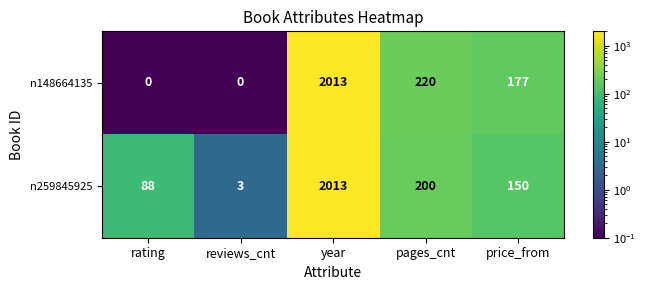

Which label corresponds to the largest value in the chart?

year